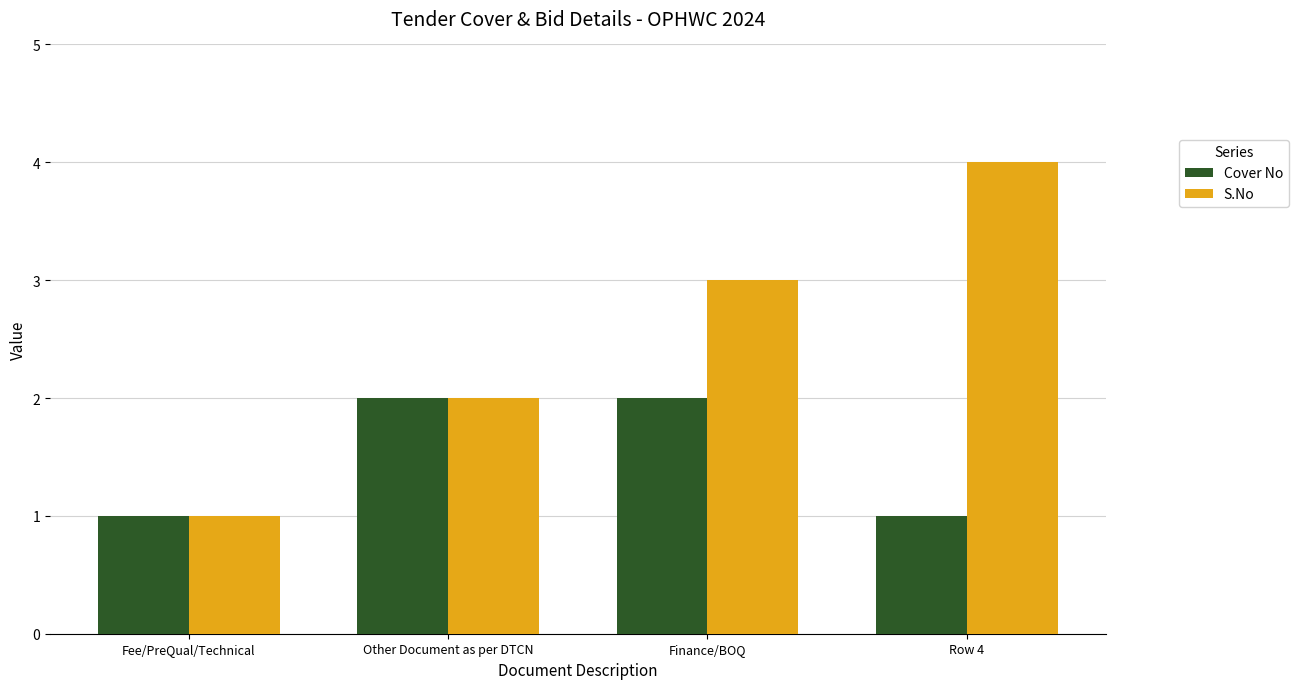

What is the lowest value of the S.No series?

1